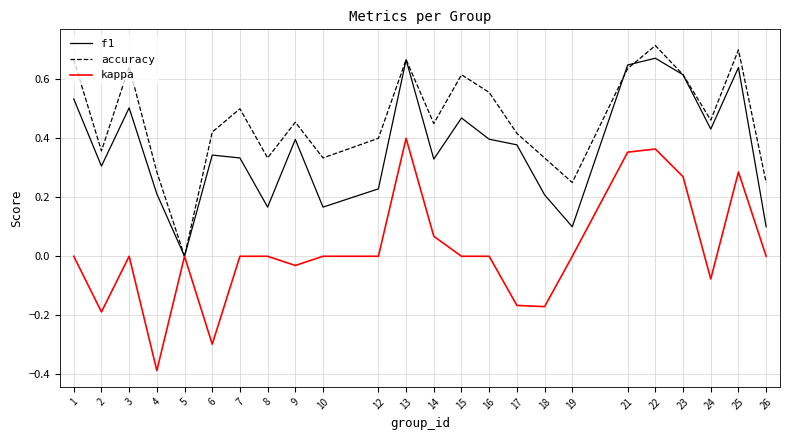

At 14, list the series in order from largest to smallest.

accuracy, f1, kappa